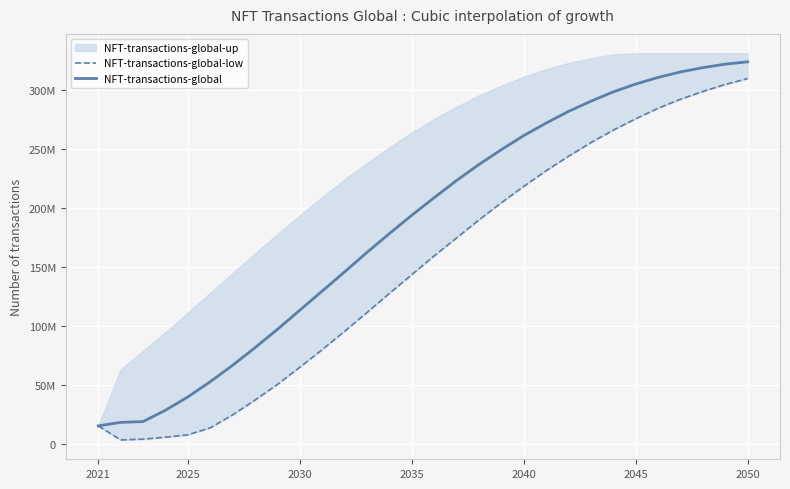

At which category is the sum across all series the highest?

2050